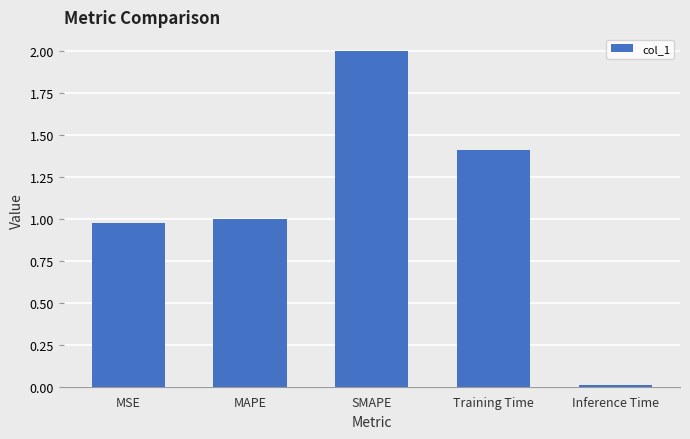

True or false: the data shows 2.0 at SMAPE.

True